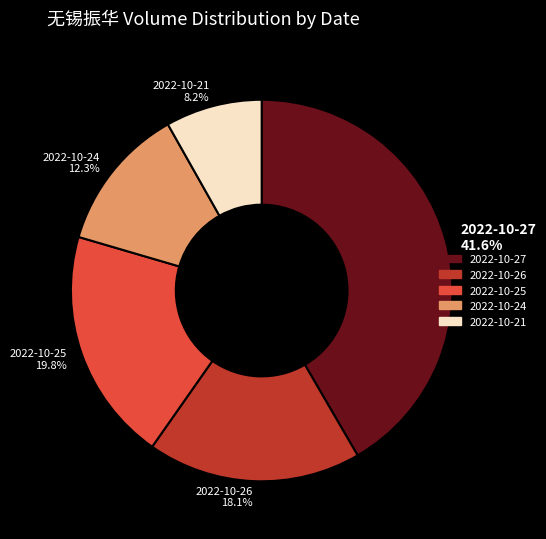

Which category has the smallest portion of the pie?

2022-10-21